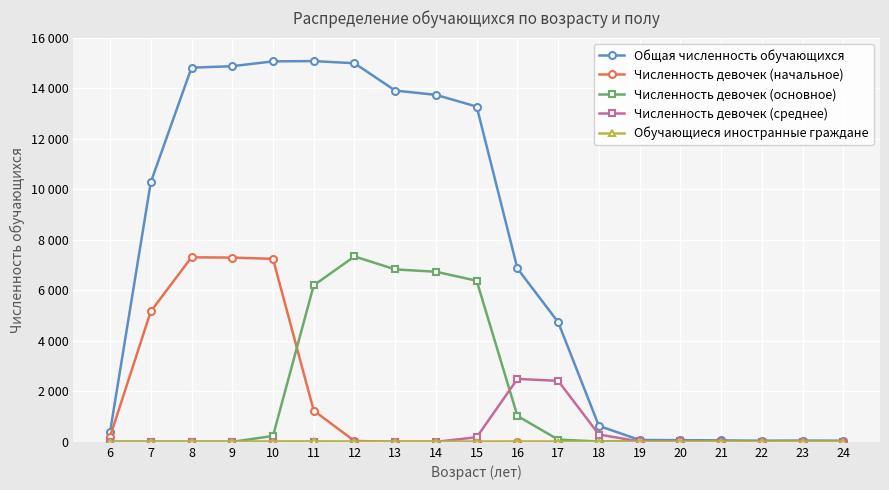

Is this an area chart (filled region under the line)?

No